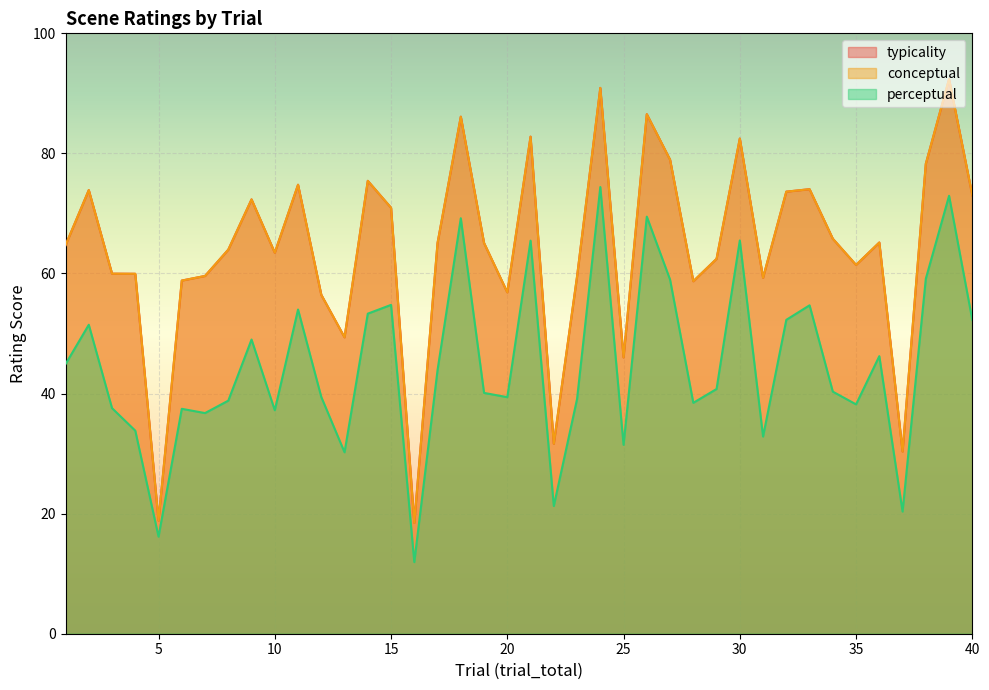

Does the chart display data point markers on the line(s)?

No